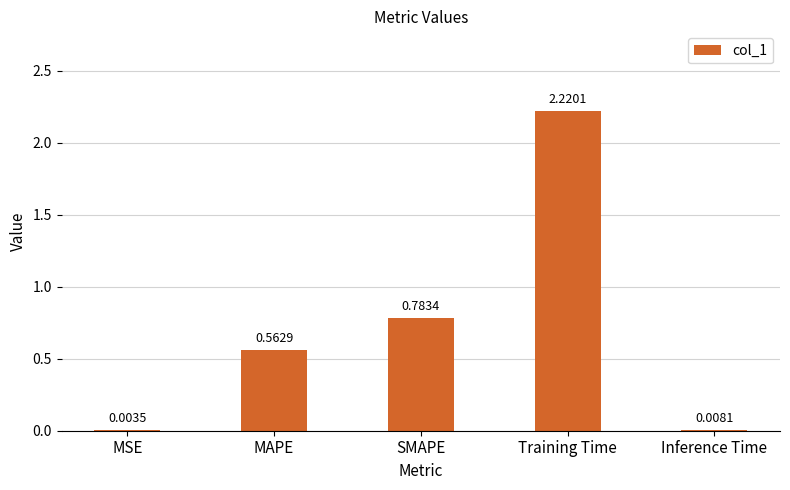

What is the sum of the values at SMAPE and Training Time?

3.0